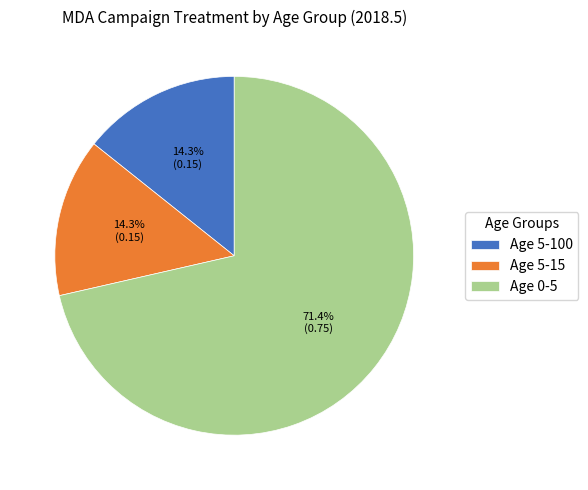

Which slice is the largest?

Age 0-5